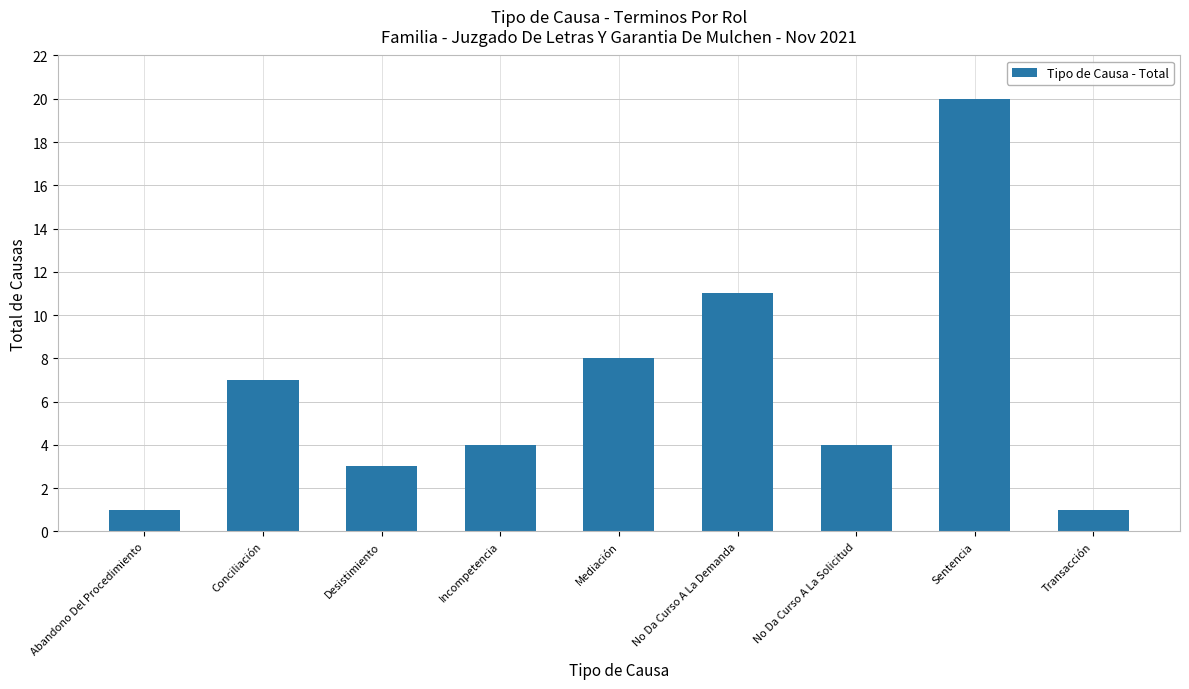

Does the chart contain any negative values?

No